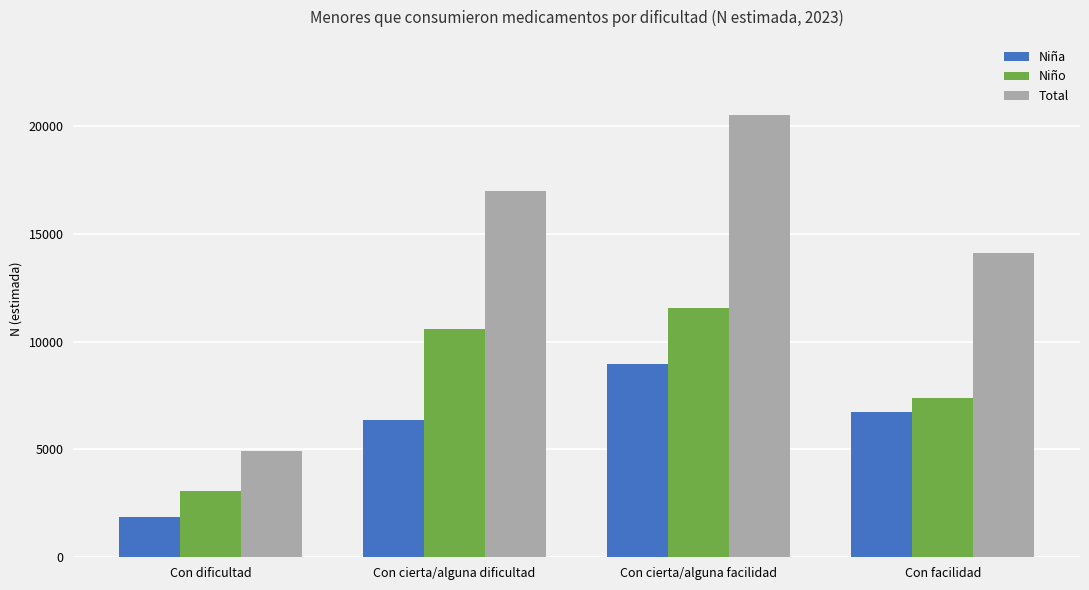

What is the label of the 1st bar from the right?

Con facilidad